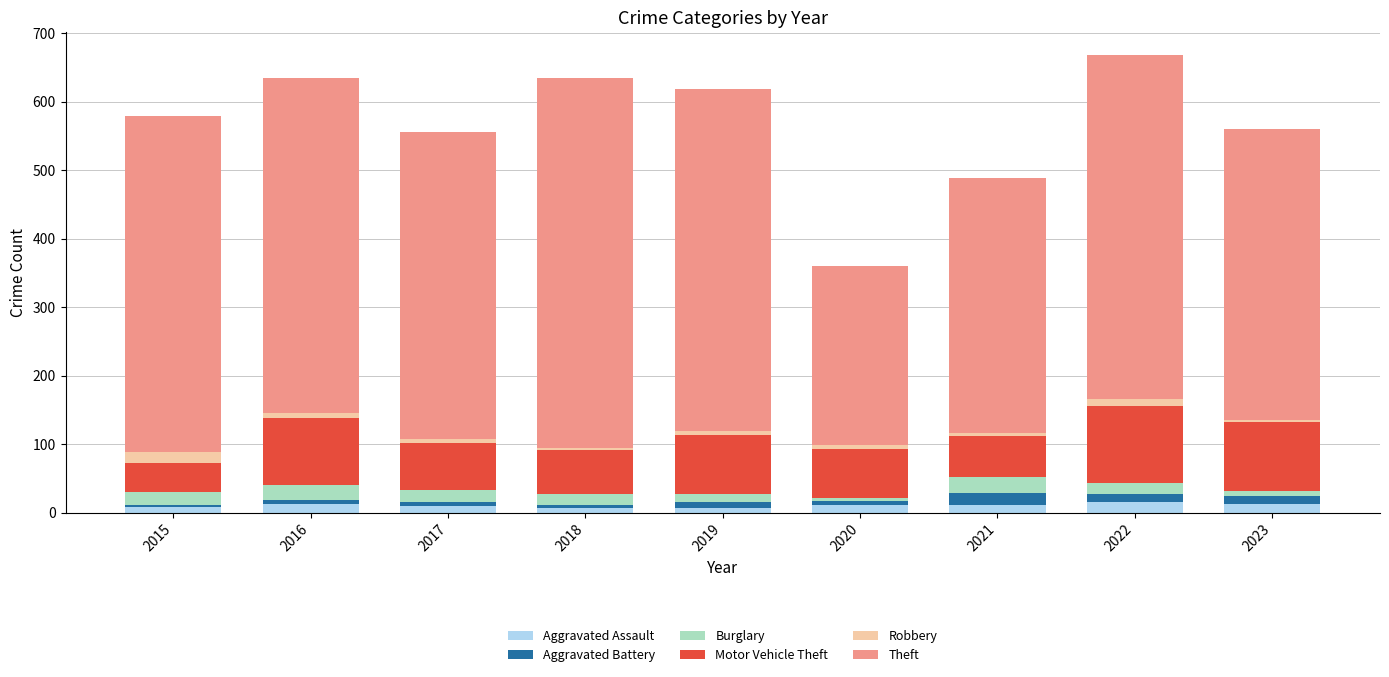

What is the maximum value for Aggravated Assault?

15